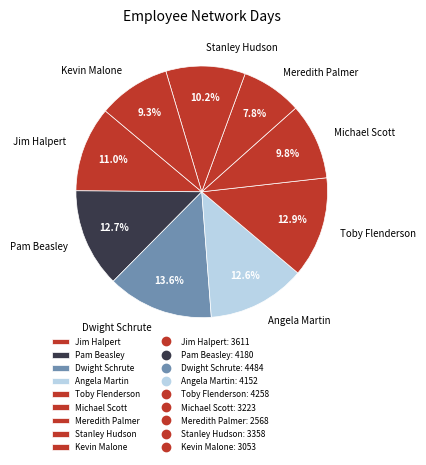

How many segments does this pie chart have?

9